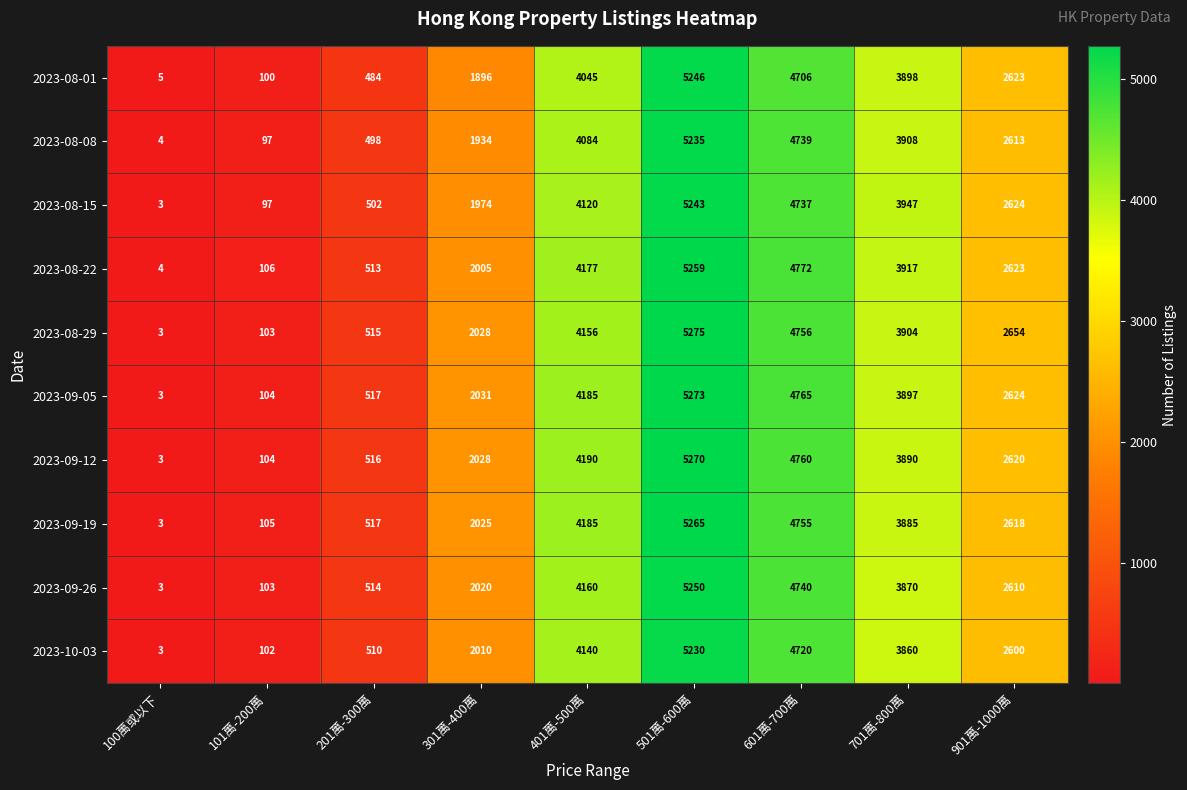

Is the value of 2023-09-26 at 601萬-700萬 greater than the value of 2023-09-12 at 401萬-500萬?

Yes